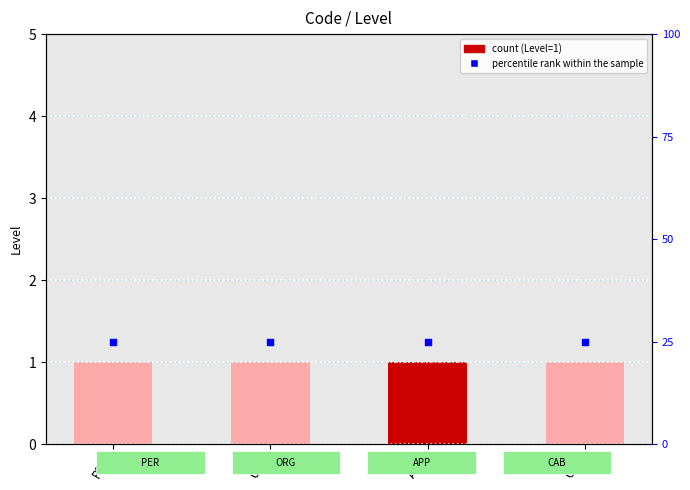

Which series reaches the minimum Y coordinate?

Level